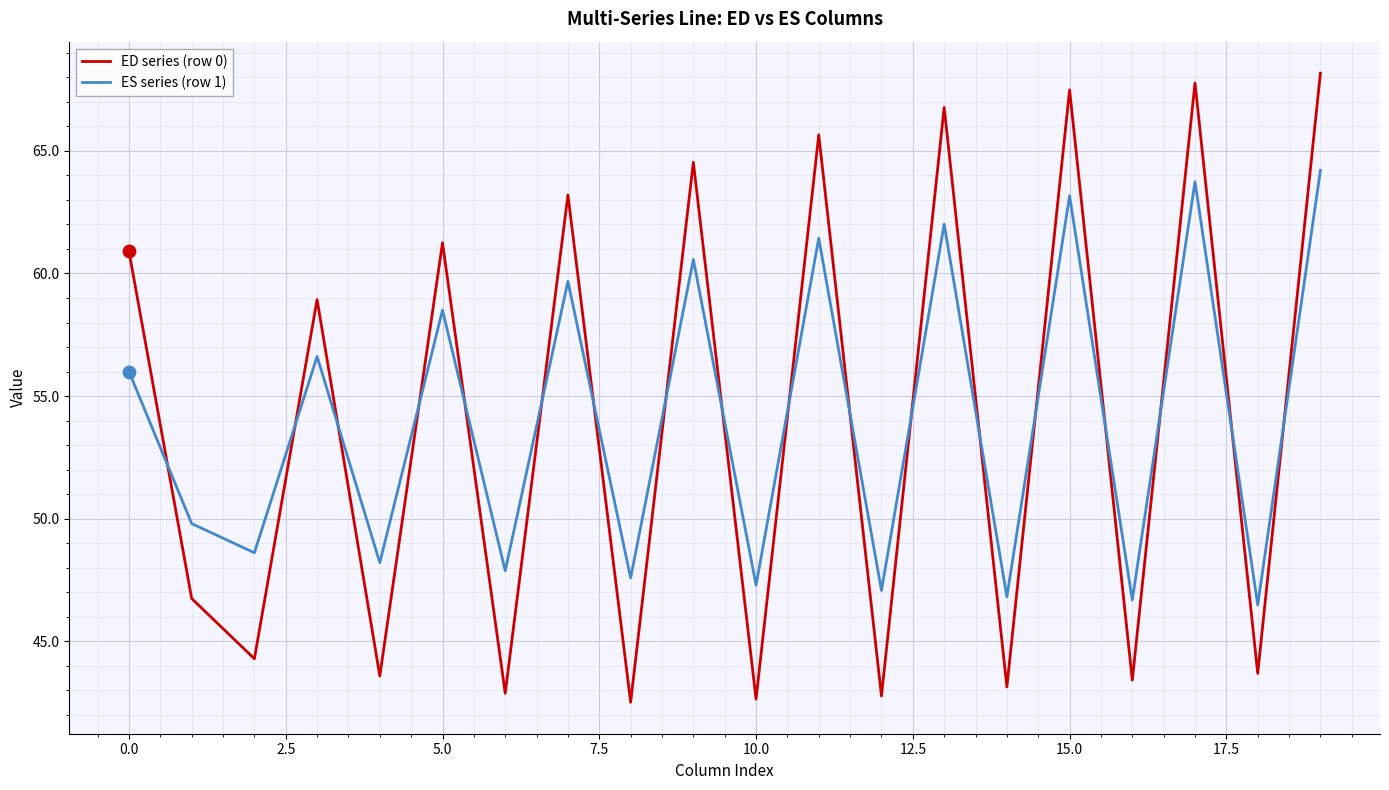

What is the difference between the maximum and minimum values in the ES series (row 1) series?

17.7